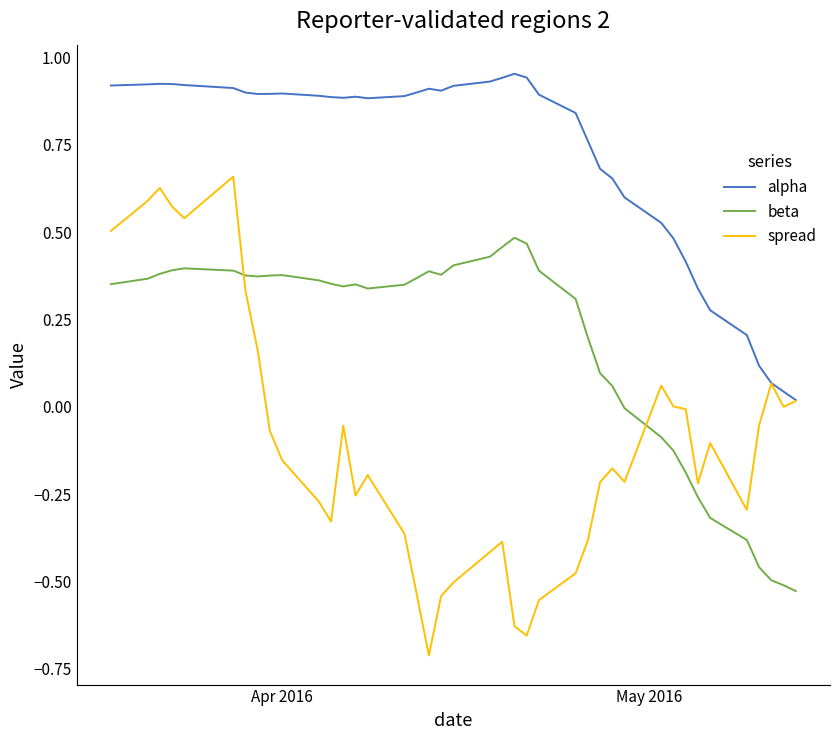

Rank the series by their maximum value, from highest to lowest.

alpha, spread, beta